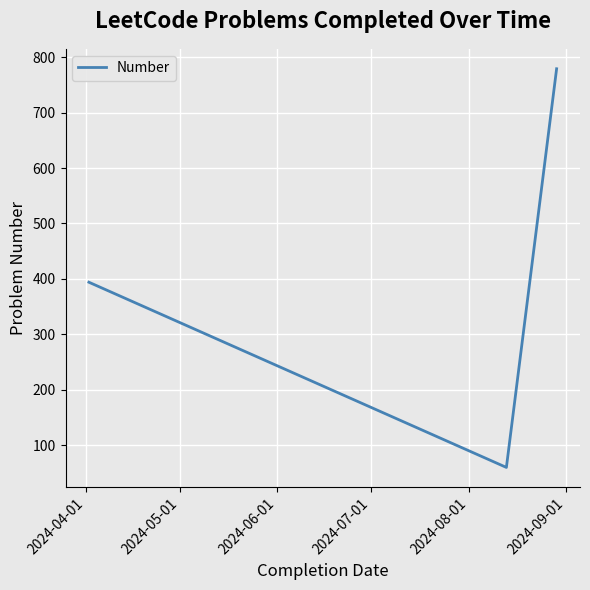

What is the average value?

411